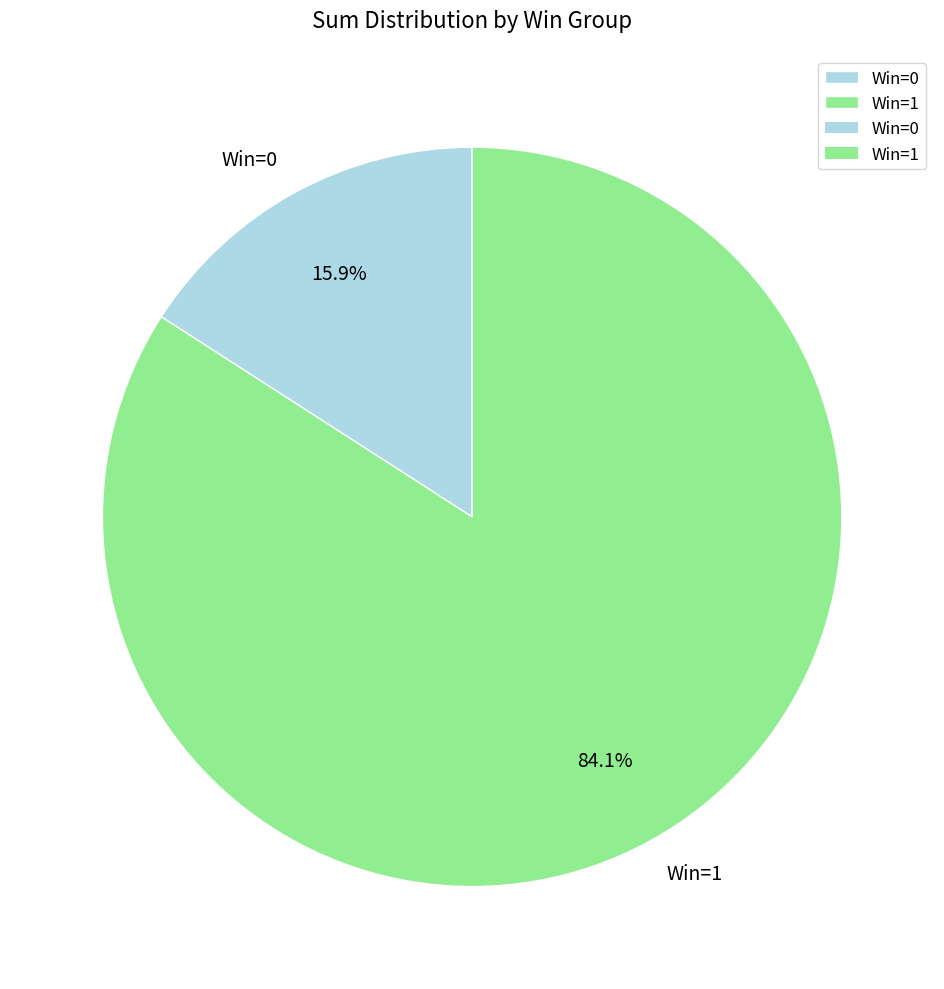

Count the number of slices in the pie.

2